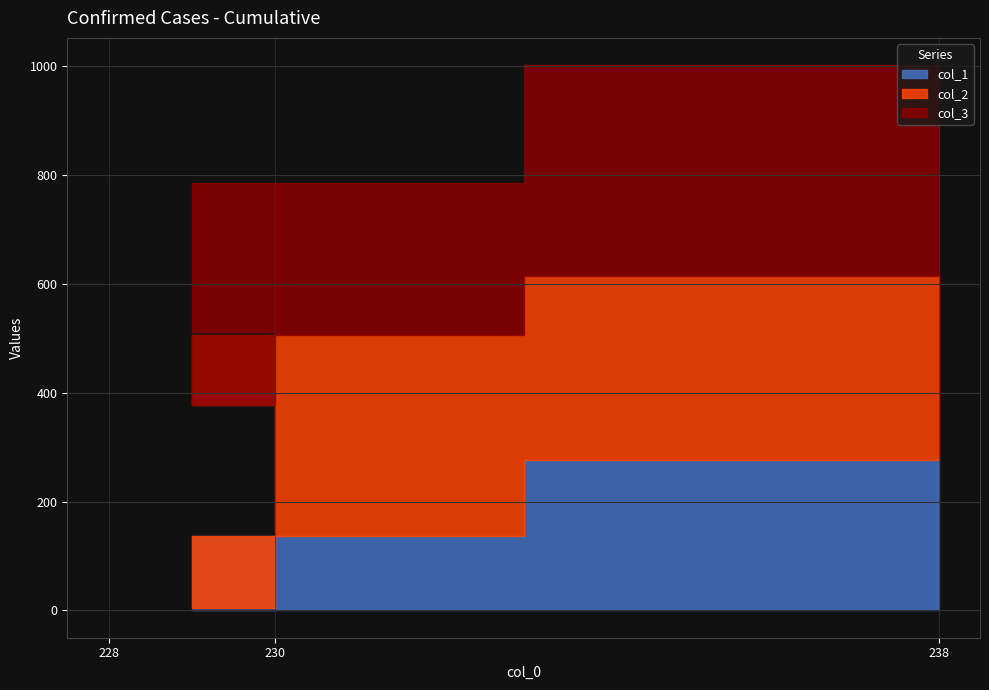

Is the value of col_2 at 230 greater than the value of col_1 at 230?

Yes